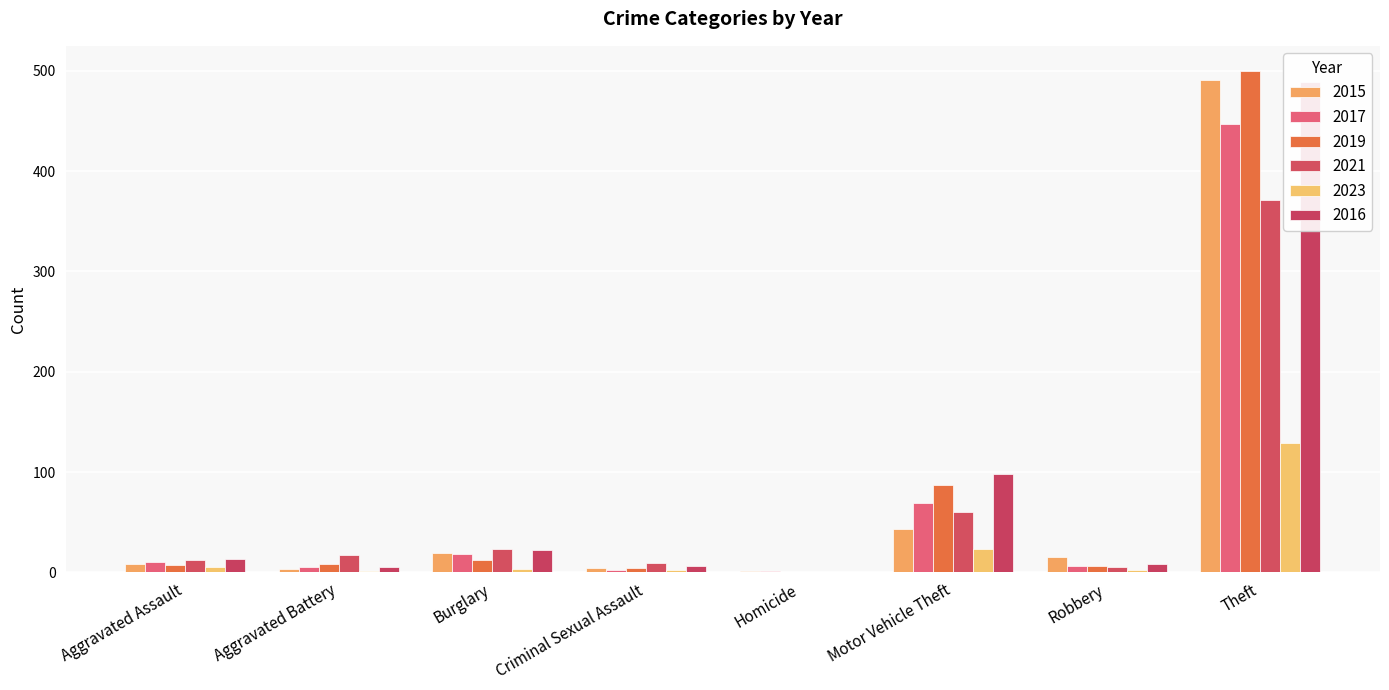

Where does the 2019 series first go above 8?

Burglary